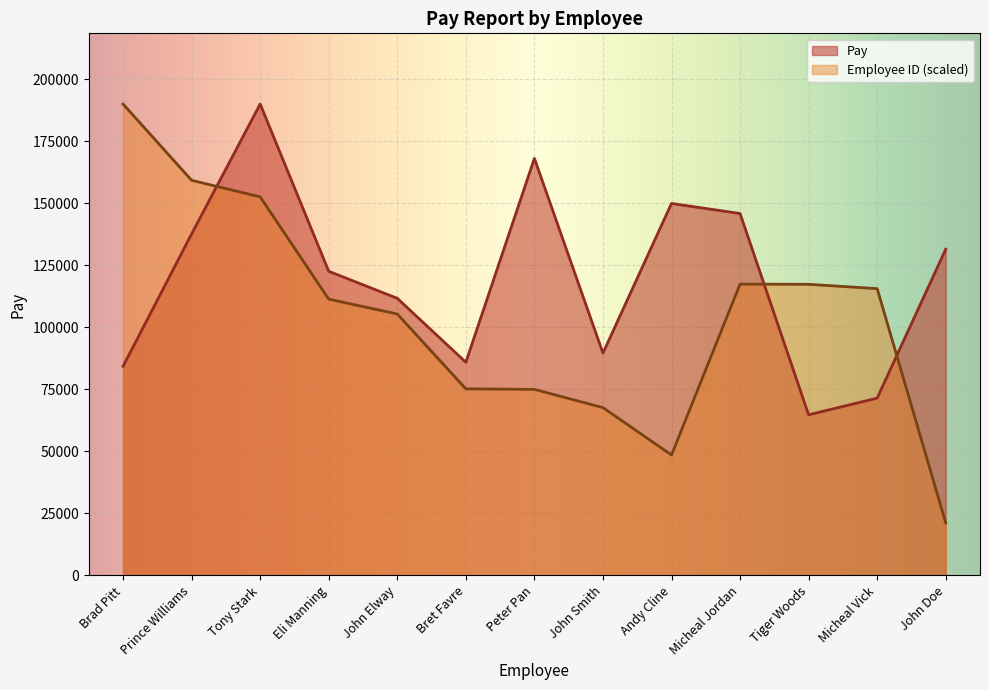

Reading left to right, what are all the values shown in this chart?

Pay: Brad Pitt=84289.0	Prince Williams=137670.0	Tony Stark=190024.0	Eli Manning=122604.0	John Elway=111709.0	Bret Favre=85931.0	Peter Pan=168114.0	John Smith=89627.0	Andy Cline=149946.0	Micheal Jordan=145893.0	Tiger Woods=64757.0	Micheal Vick=71478.0	John Doe=131505.0
Employee ID: Brad Pitt=190024.0	Prince Williams=159277.9	Tony Stark=152600.7	Eli Manning=111370.3	John Elway=105392.5	Bret Favre=75214.9	Peter Pan=74999.7	John Smith=67654.2	Andy Cline=48542.3	Micheal Jordan=117434.1	Tiger Woods=117352.5	Micheal Vick=115603.8	John Doe=21215.9